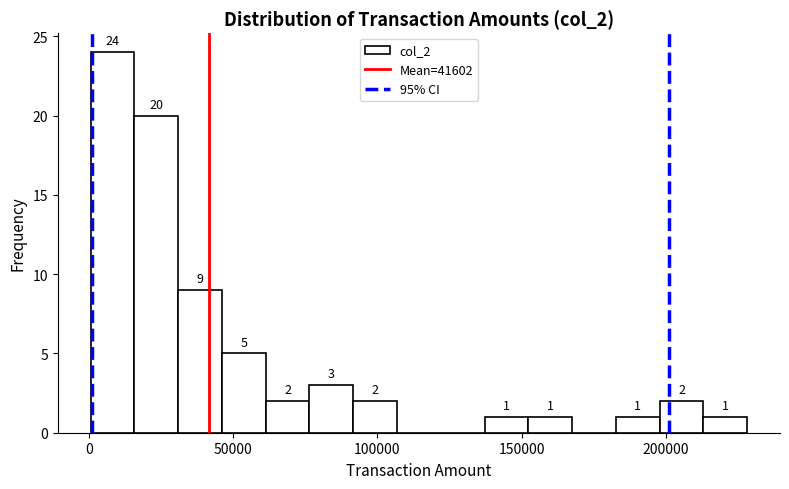

Read against the x-axis, roughly where is the centre of the tallest bar?

10000